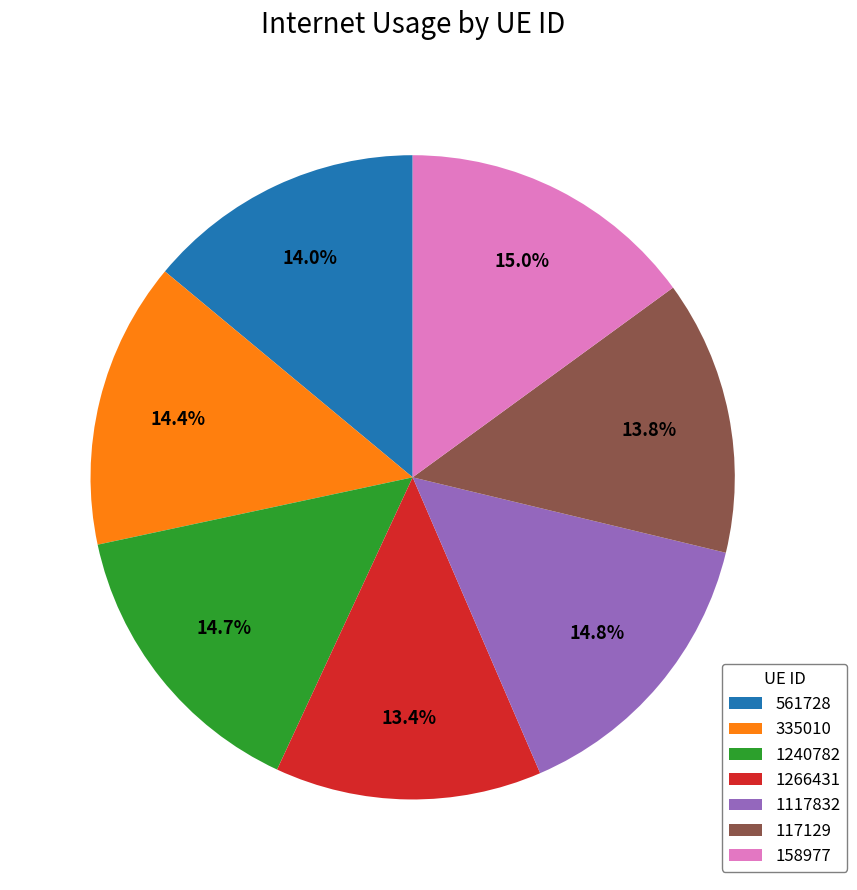

To the nearest percent, what is the combined percentage of 158977 and 1117832?

30%